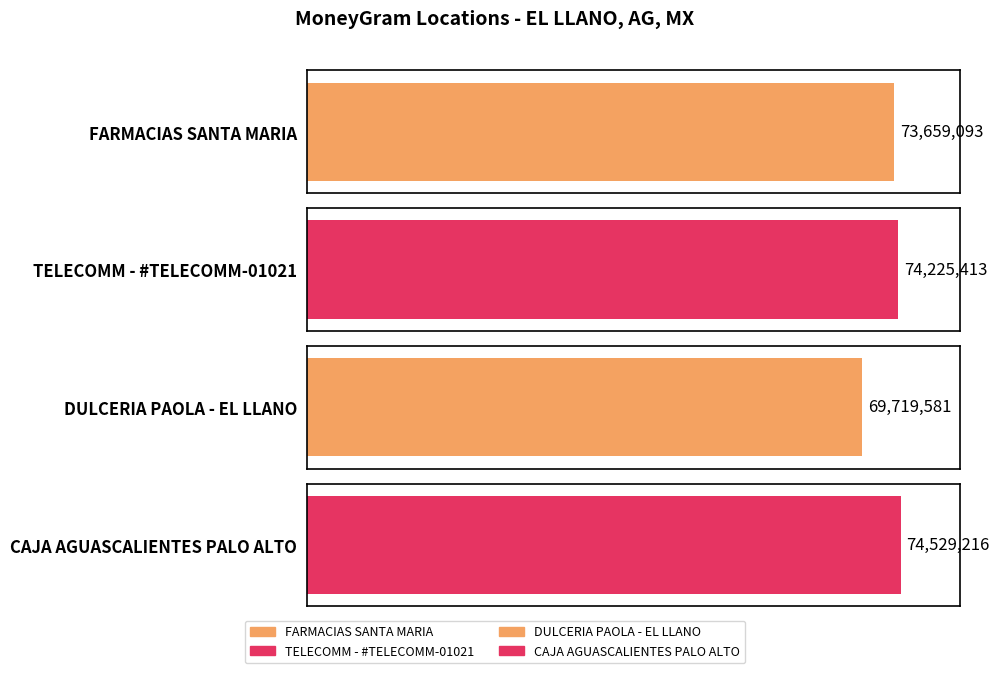

What is the value of the 3rd bar from the left?

69719581